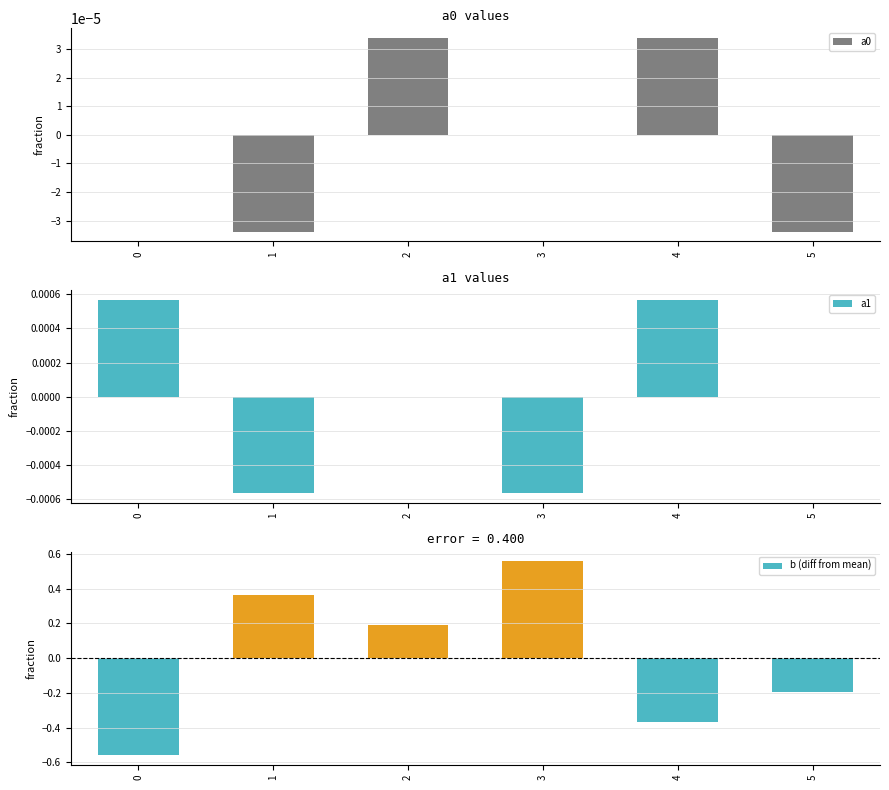

What is the greatest value displayed?

0.6